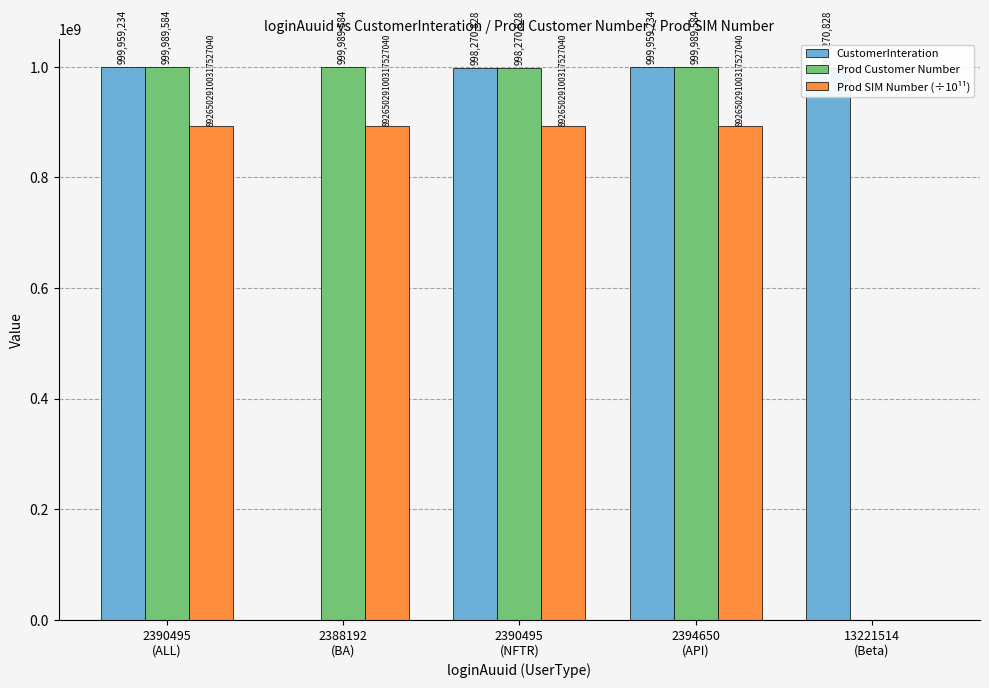

Are the bars horizontal?

No